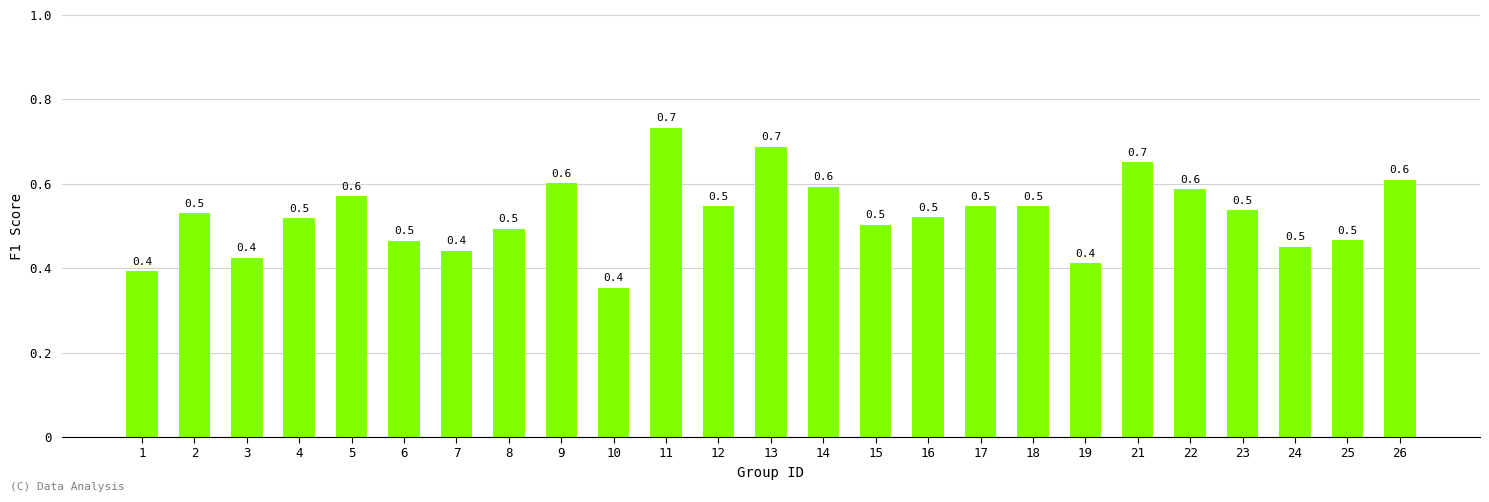

What is the average value?

0.5